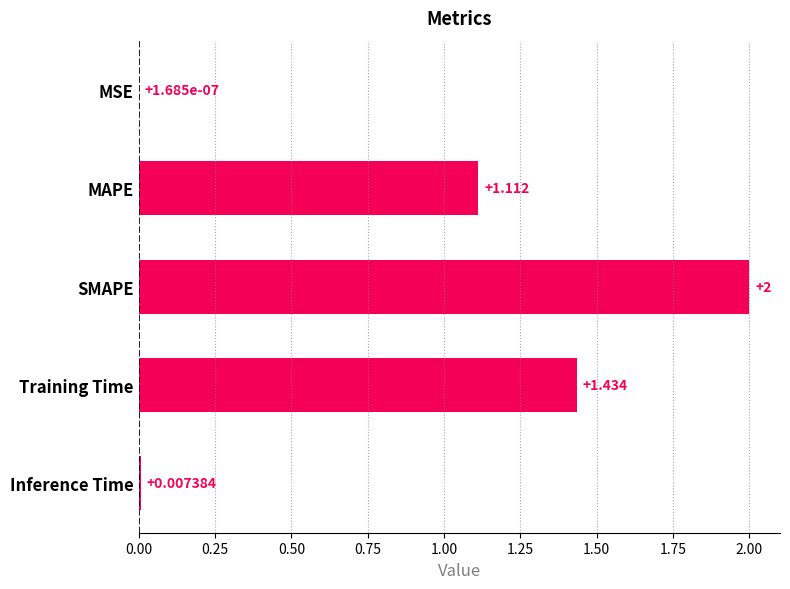

Between MAPE and Inference Time, which is larger?

MAPE